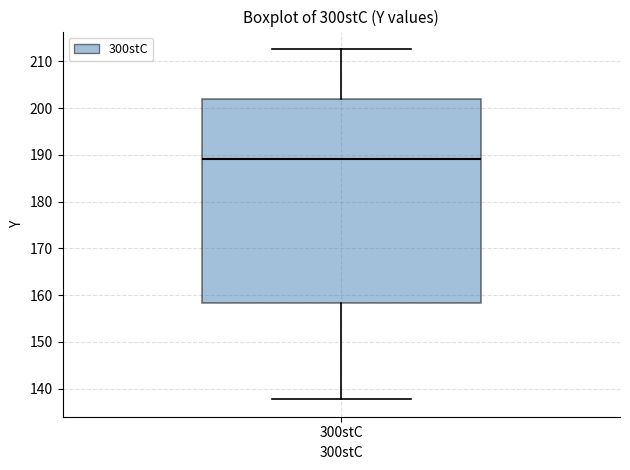

Where is the lower edge of the box for 300stC on the y-axis? The values are not printed on the chart, so give them approximately, as read against the axis.

158